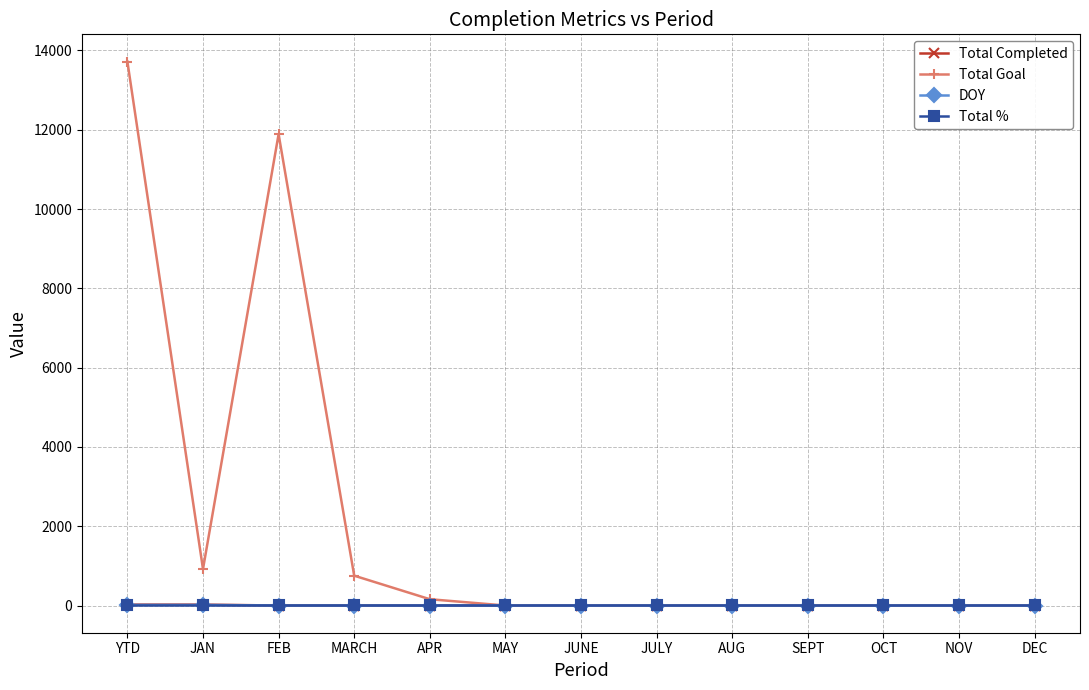

What is the label of the 4th point from the right?

SEPT